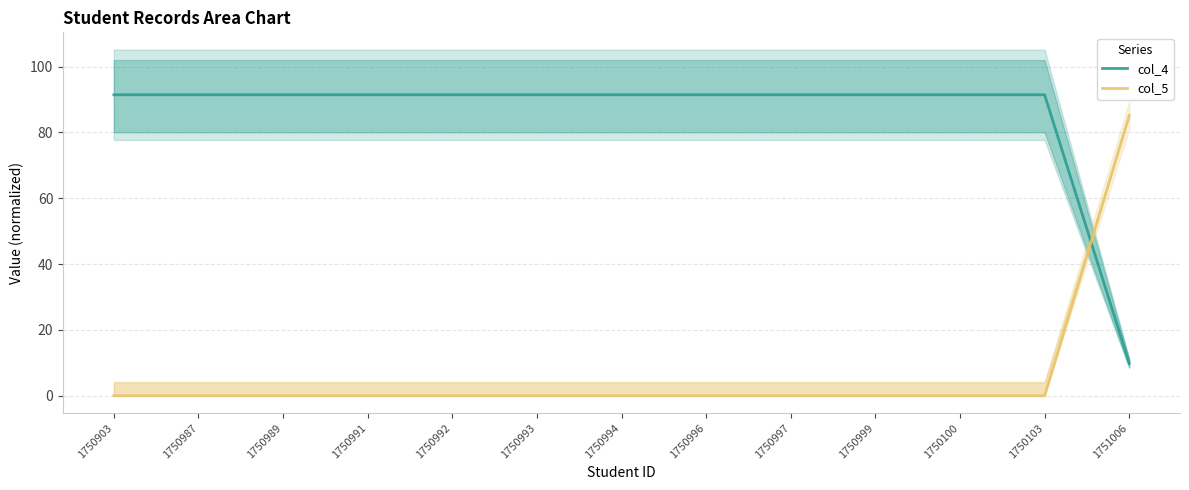

What is the label of the 4th point from the left?

1750991